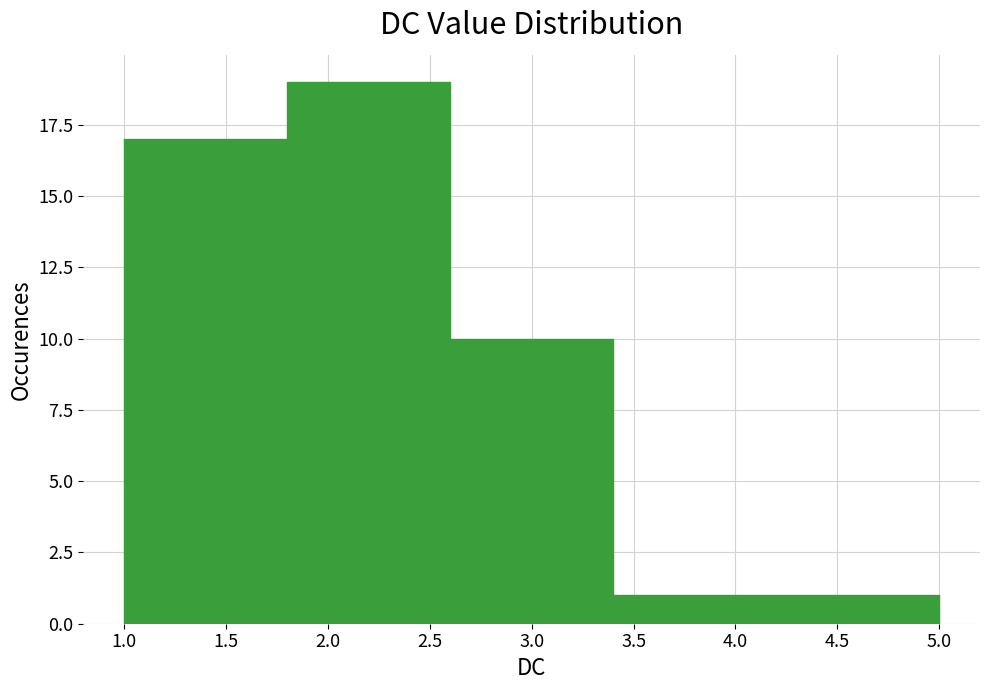

Which range on the x-axis has the tallest bar?

1.8 to 2.6